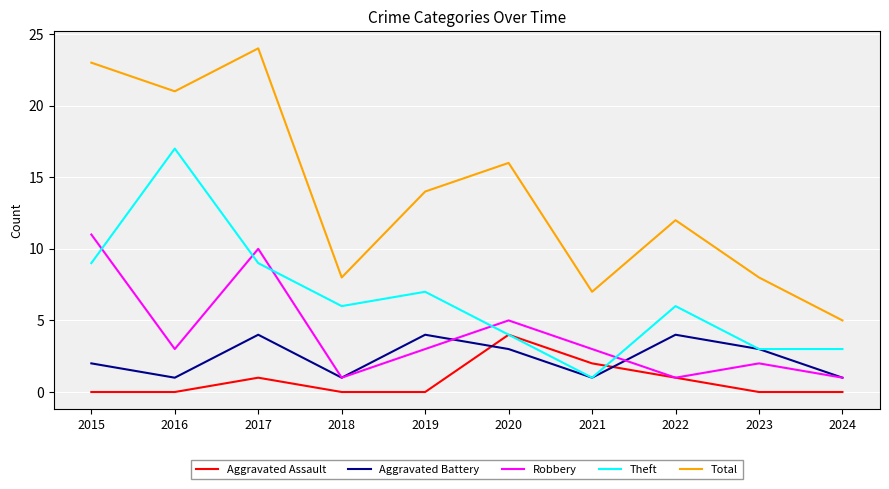

Reading left to right, list all the values displayed in this chart.

Aggravated Assault: 0	0	1	0	0	4	2	1	0	0
Aggravated Battery: 2	1	4	1	4	3	1	4	3	1
Robbery: 11	3	10	1	3	5	3	1	2	1
Theft: 9	17	9	6	7	4	1	6	3	3
Total: 23	21	24	8	14	16	7	12	8	5